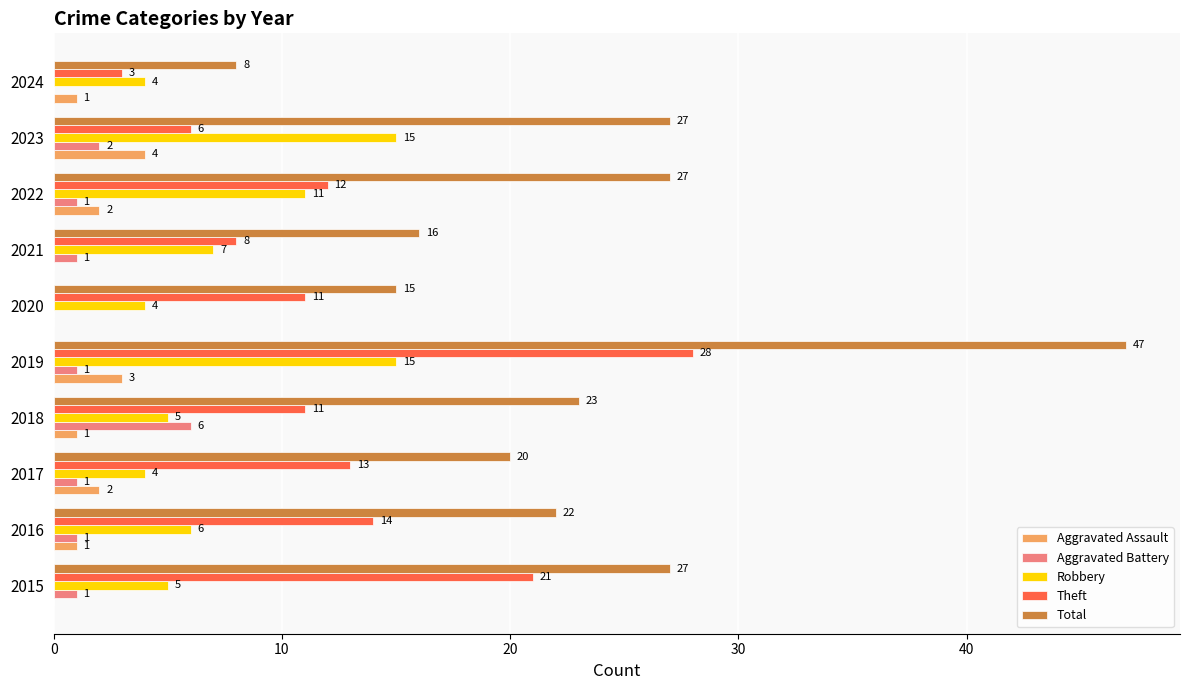

What value does the Total series have at 2022, to the nearest 5?

25